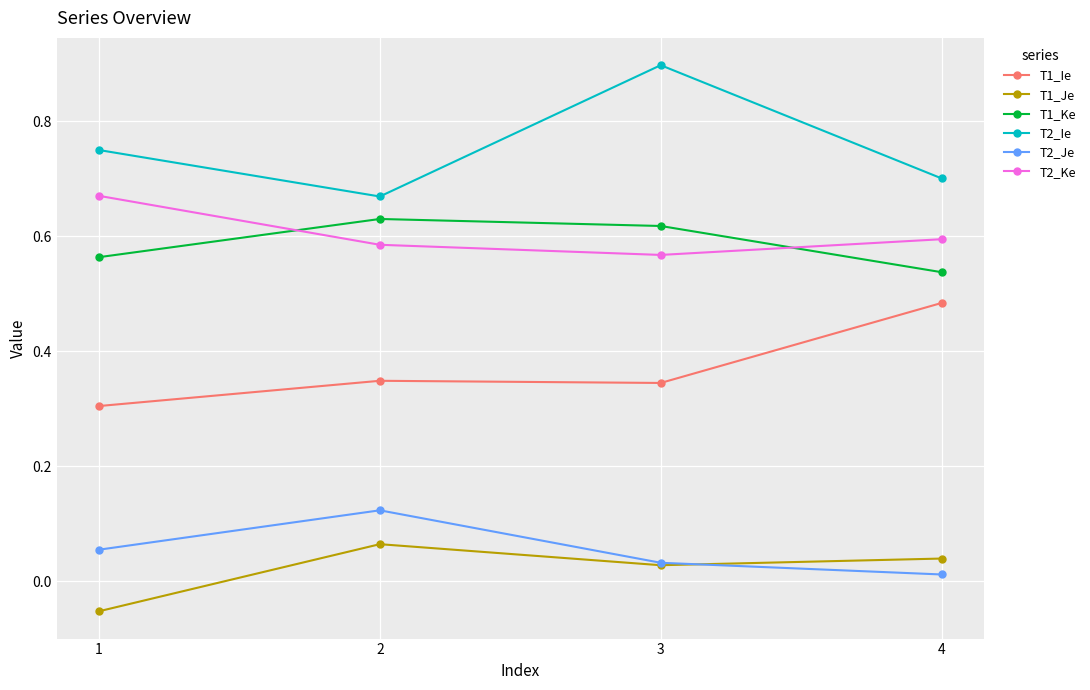

True or false: T1_Ke has a value of 0.9 at 3.

False